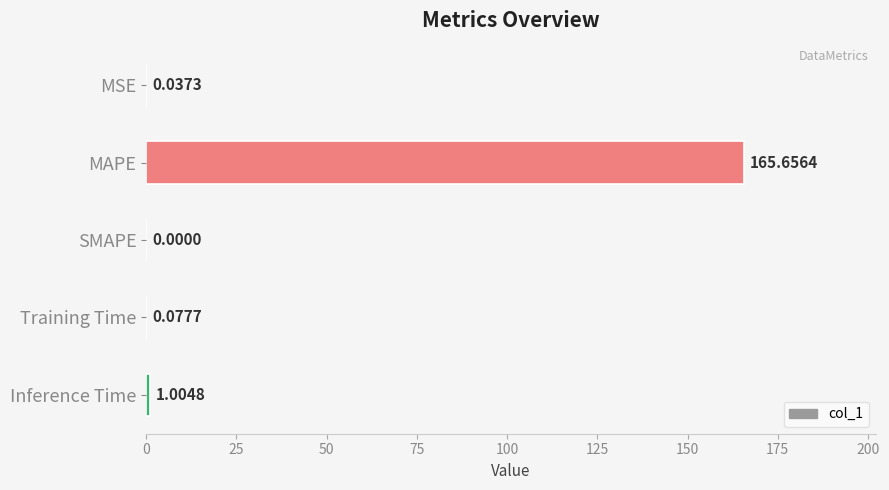

Between MAPE and Inference Time, which is larger?

MAPE